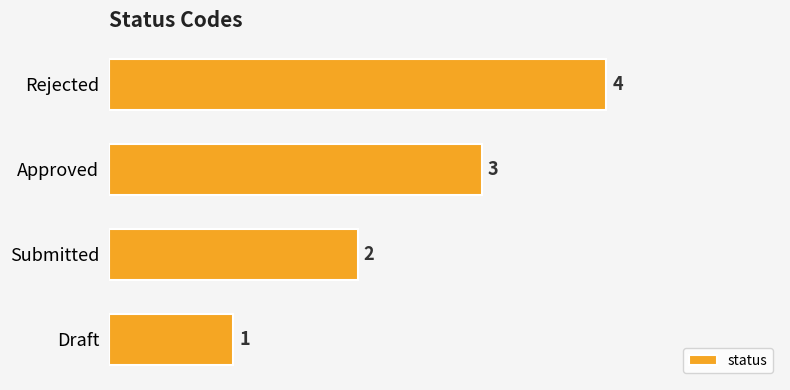

True or false: the data shows 0 at Draft.

False